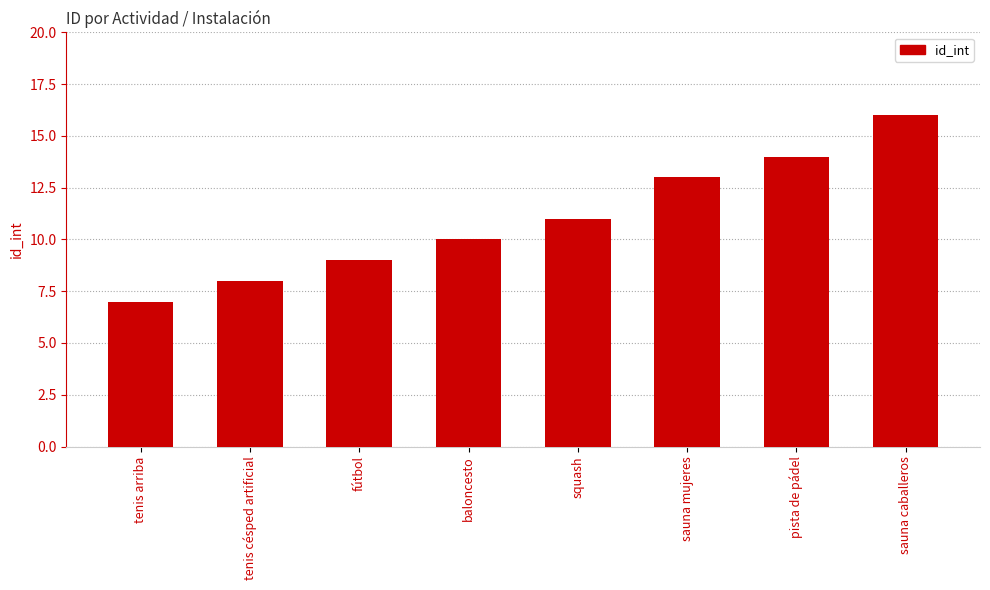

How many data points does each series have?

8